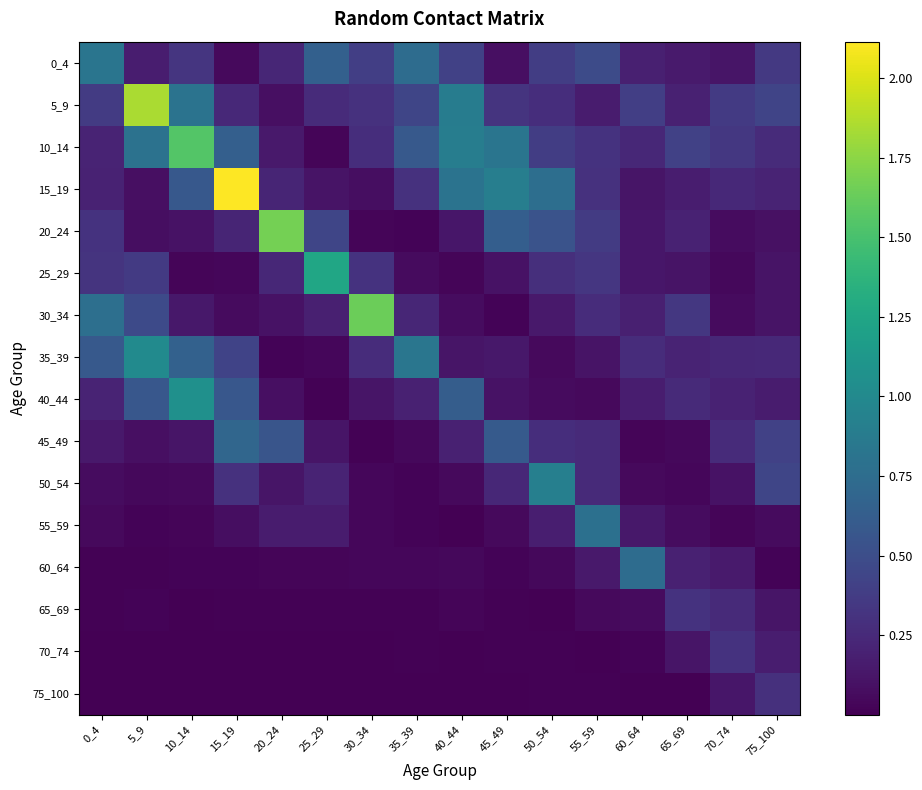

What is the total value across all series at 75_100?

3.5